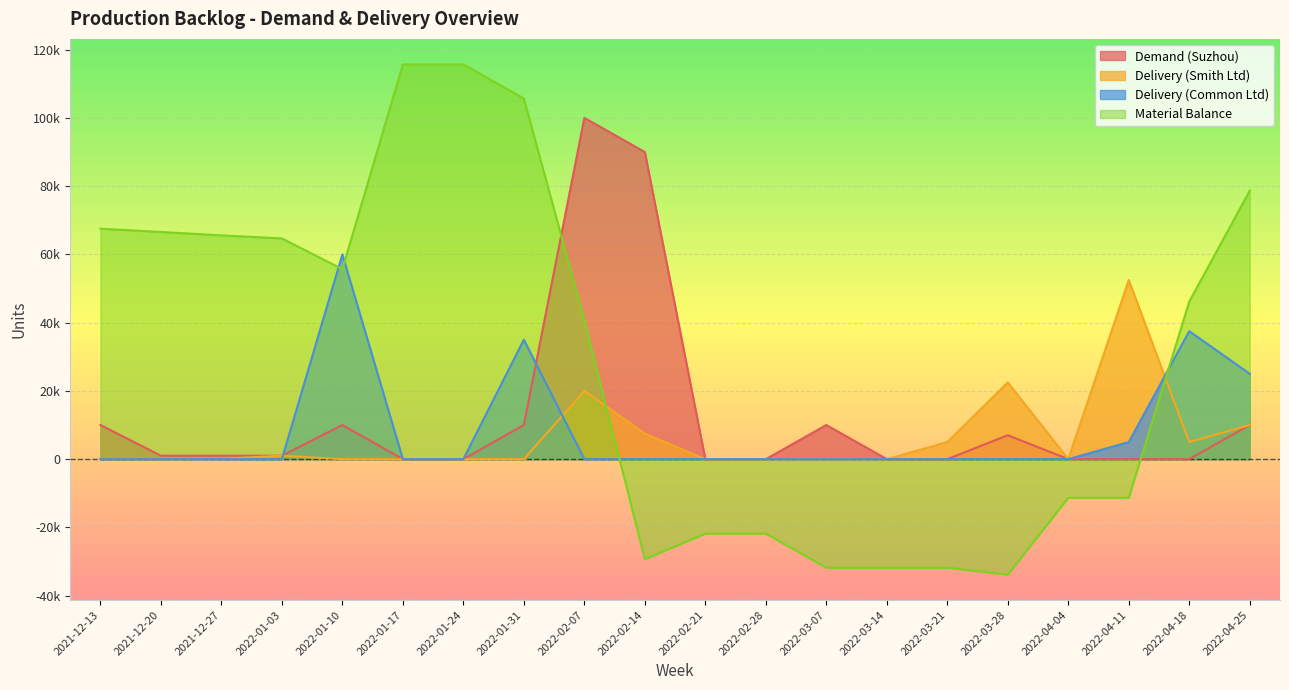

At which label does Demand (Suzhou) first exceed 1000?

2021-12-13